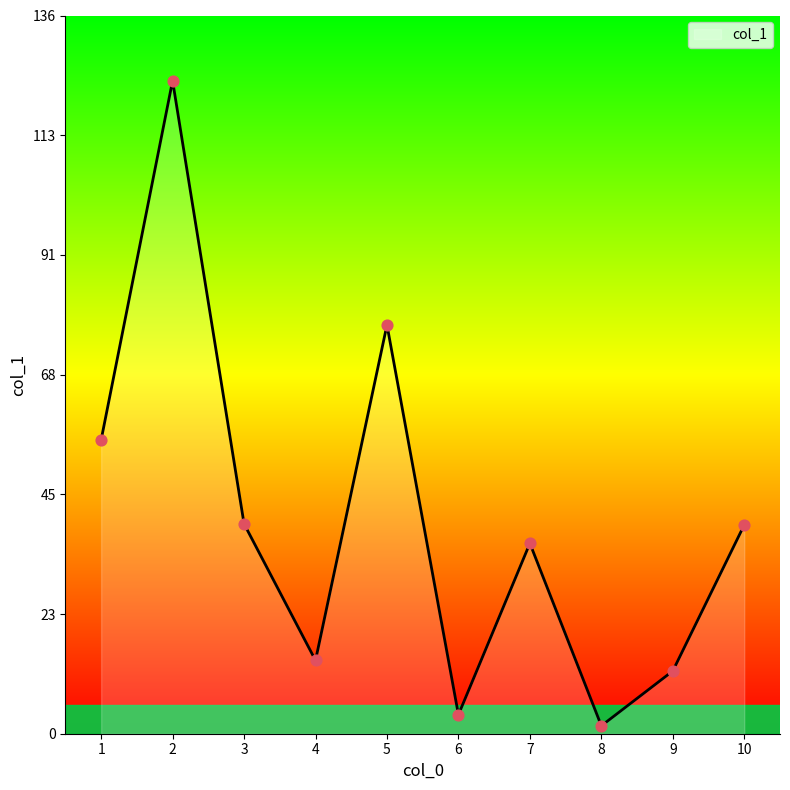

What is the ratio of the value at 10 to the value at 5?

0.5